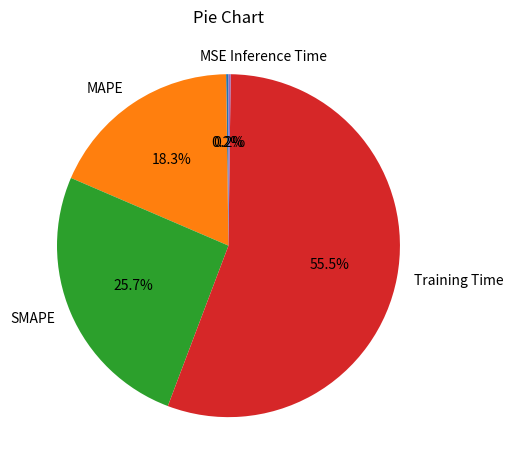

What is the largest slice in the pie chart?

Training Time